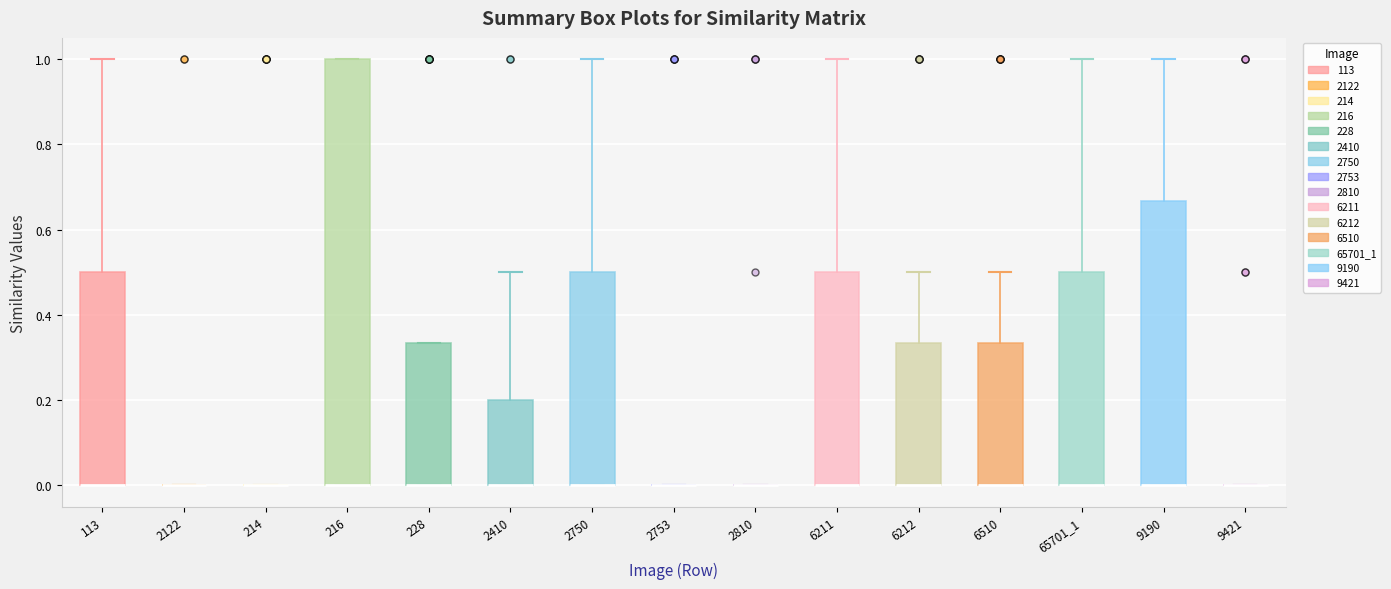

Reading left to right, transcribe this box plot: for each box, give where its median line is, the range the box spans, and where its two whiskers end, as read against the y-axis. The values are not printed on the chart, so give them approximately, as read against the axis.

113: median 0.00 (drawn on the box's lower edge), box 0.00 to 0.50, whiskers 0.00 to 1.00
2122: box collapsed to a line at 0.00, whiskers 0.00 to 0.00
214: box collapsed to a line at 0.00, whiskers 0.00 to 0.00
216: median 0.00 (drawn on the box's lower edge), box 0.00 to 1.00, whiskers 0.00 to 1.00
228: median 0.00 (drawn on the box's lower edge), box 0.00 to 0.34, whiskers 0.00 to 0.34
2410: median 0.00 (drawn on the box's lower edge), box 0.00 to 0.20, whiskers 0.00 to 0.50
2750: median 0.00 (drawn on the box's lower edge), box 0.00 to 0.50, whiskers 0.00 to 1.00
2753: box collapsed to a line at 0.00, whiskers 0.00 to 0.00
2810: box collapsed to a line at 0.00, whiskers 0.00 to 0.00
6211: median 0.00 (drawn on the box's lower edge), box 0.00 to 0.50, whiskers 0.00 to 1.00
6212: median 0.00 (drawn on the box's lower edge), box 0.00 to 0.34, whiskers 0.00 to 0.50
6510: median 0.00 (drawn on the box's lower edge), box 0.00 to 0.34, whiskers 0.00 to 0.50
65701_1: median 0.00 (drawn on the box's lower edge), box 0.00 to 0.50, whiskers 0.00 to 1.00
9190: median 0.00 (drawn on the box's lower edge), box 0.00 to 0.66, whiskers 0.00 to 1.00
9421: box collapsed to a line at 0.00, whiskers 0.00 to 0.00